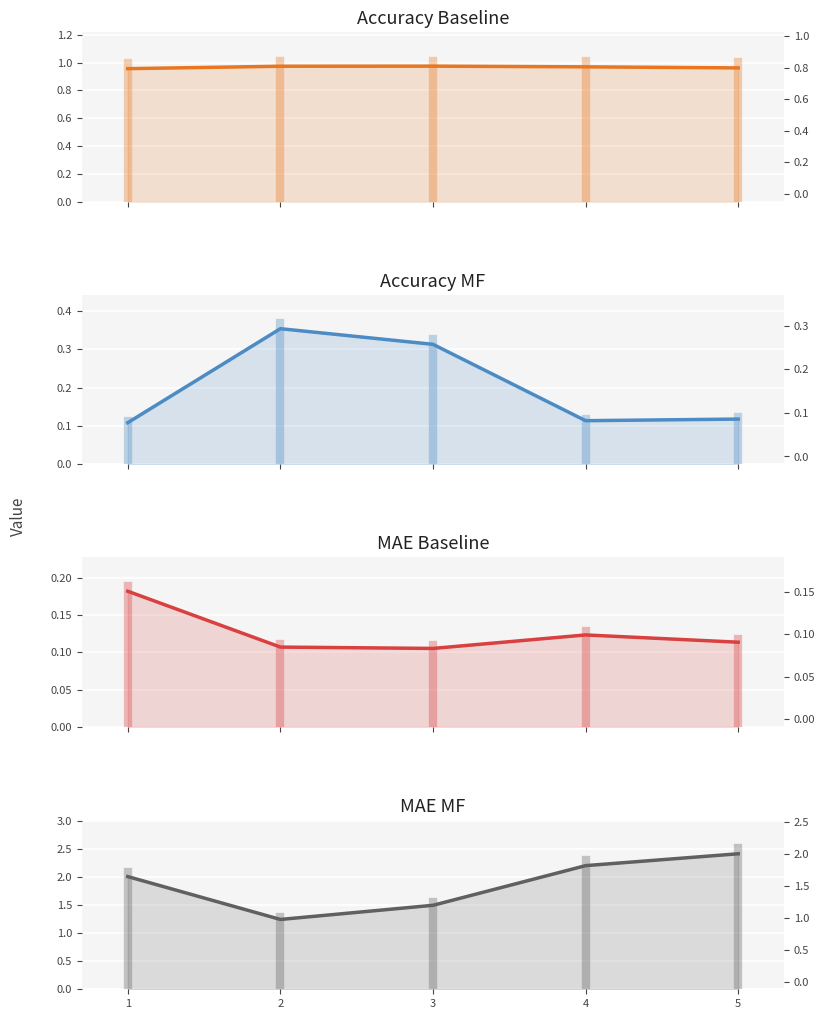

True or false: acc_baseline and mae_baseline intersect in this chart.

False